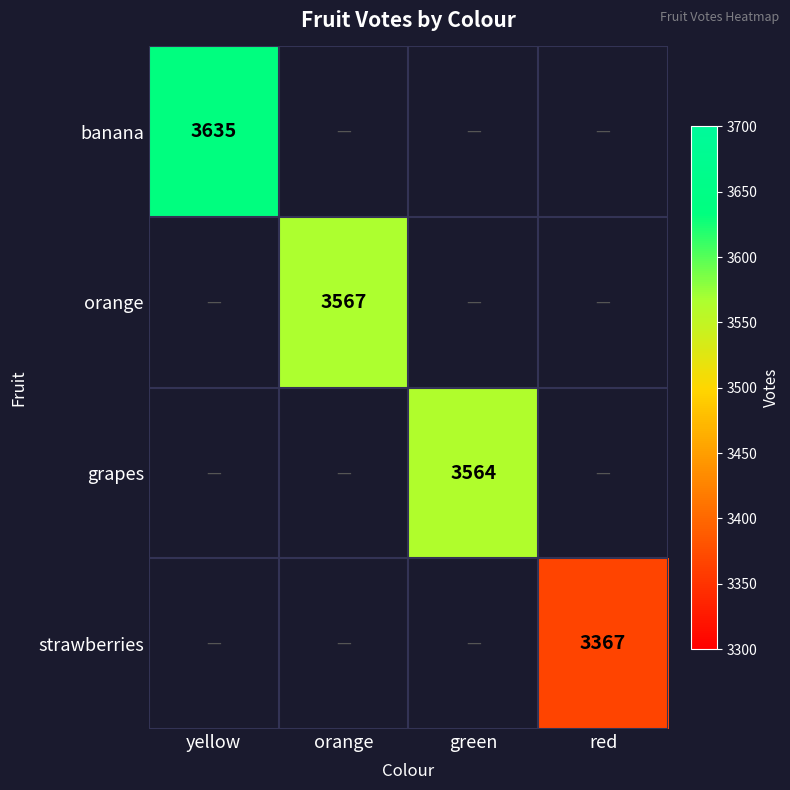

Which has a higher value, green or orange?

orange